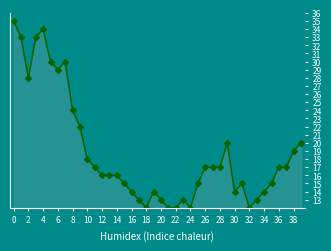

Reading left to right, list all the values displayed in this chart.

35	33	28	33	34	30	29	30	24	22	18	17	16	16	16	15	14	13	12	14	13	12	12	13	12	15	17	17	17	20	14	15	12	13	14	15	17	17	19	20